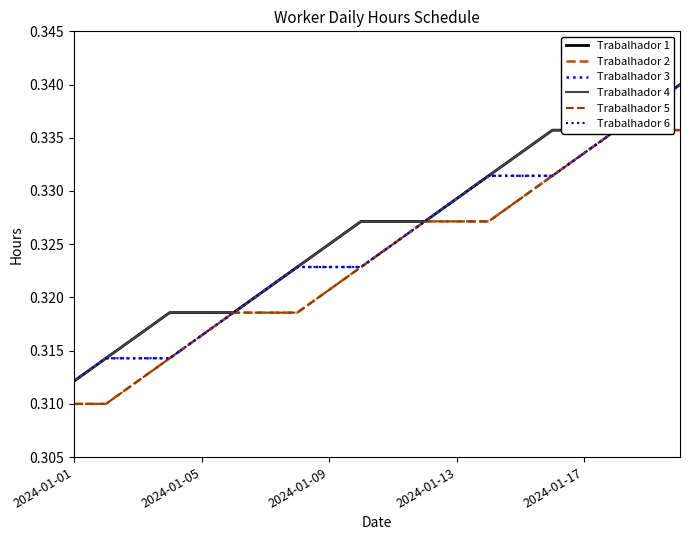

Rank the series by their maximum value, from lowest to highest.

Trabalhador 2, Trabalhador 5, Trabalhador 1, Trabalhador 3, Trabalhador 4, Trabalhador 6